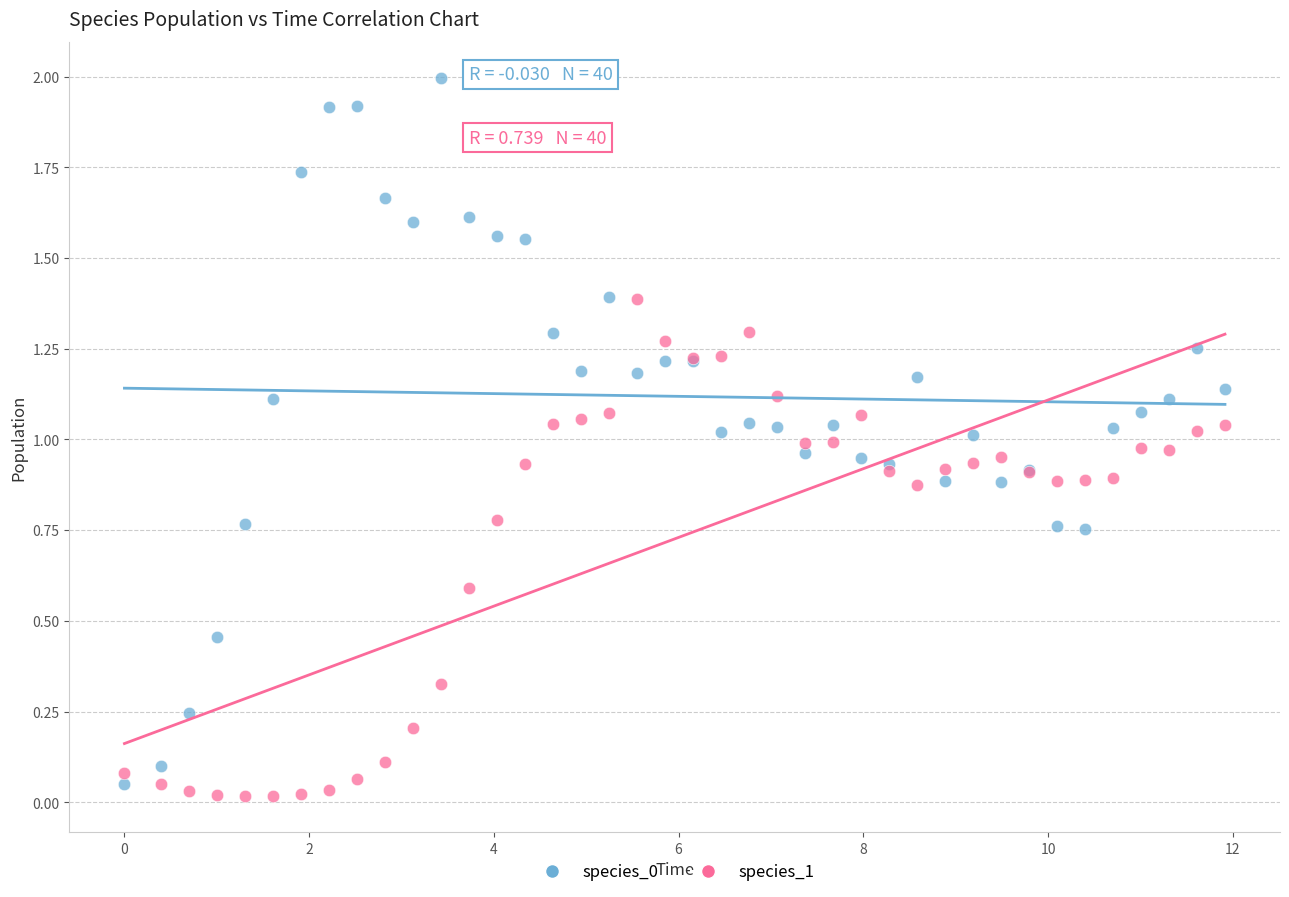

What is the X range (max minus min) for the scatter plot?

11.9